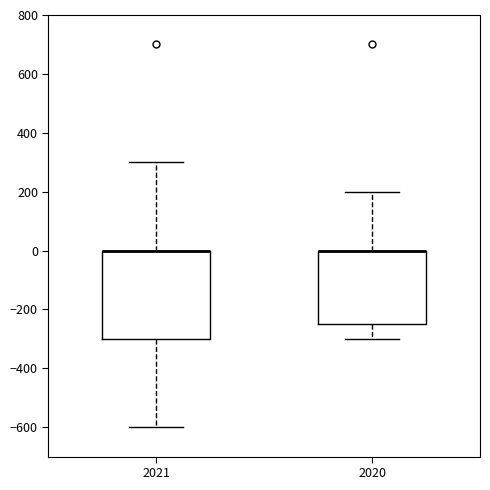

Comparing the boxes themselves (not the whiskers), which one is the tallest?

2021